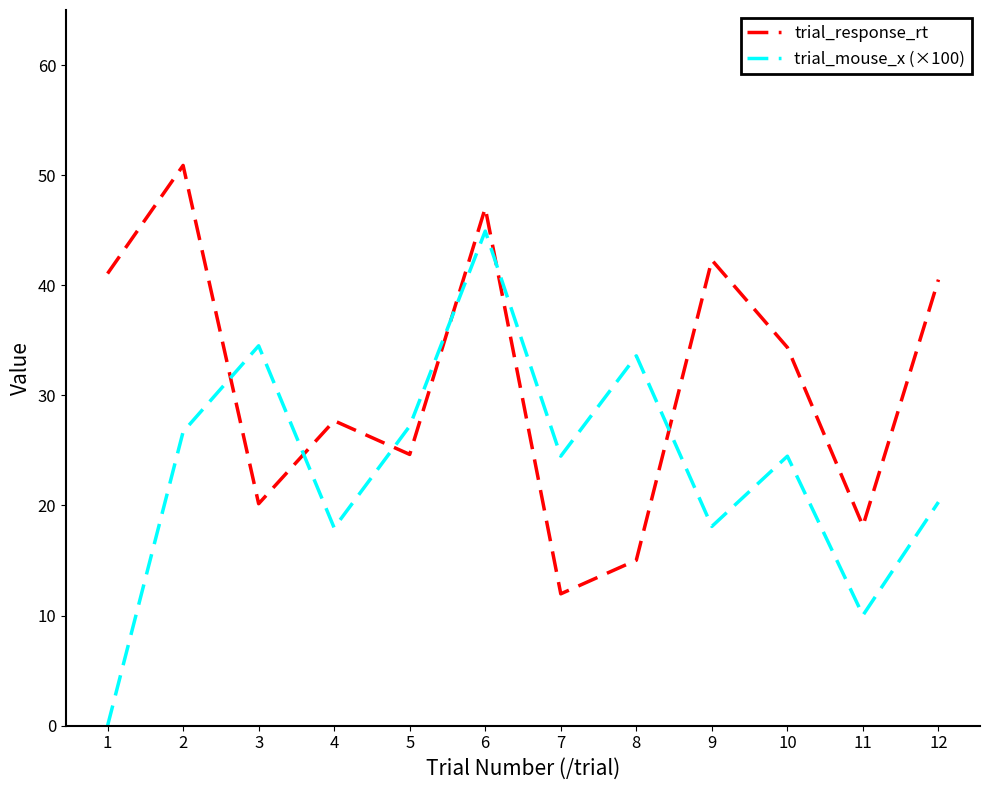

What is the maximum value for trial_response_rt?

50.9